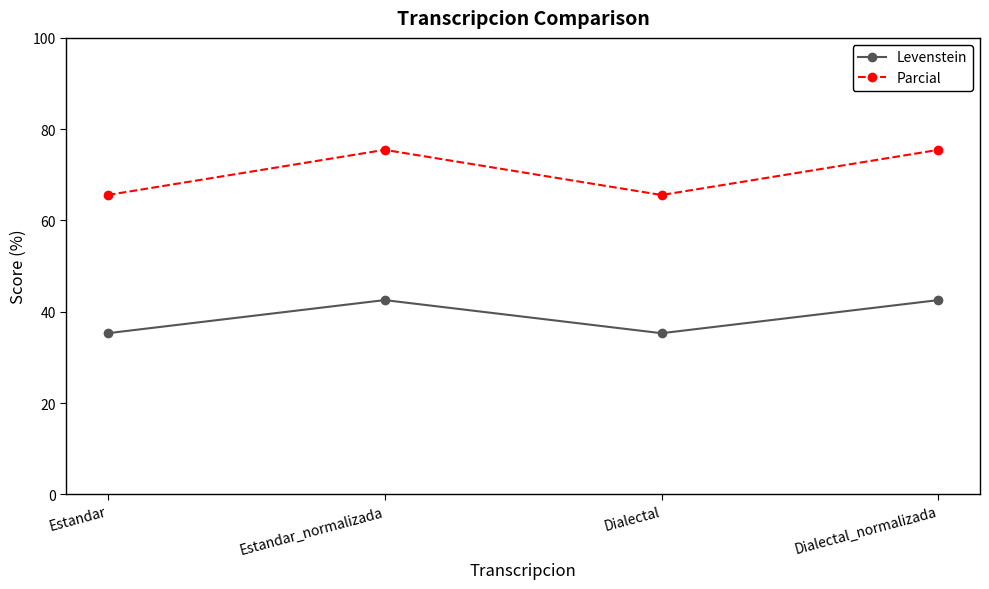

What position from the right is Estandar_normalizada?

3